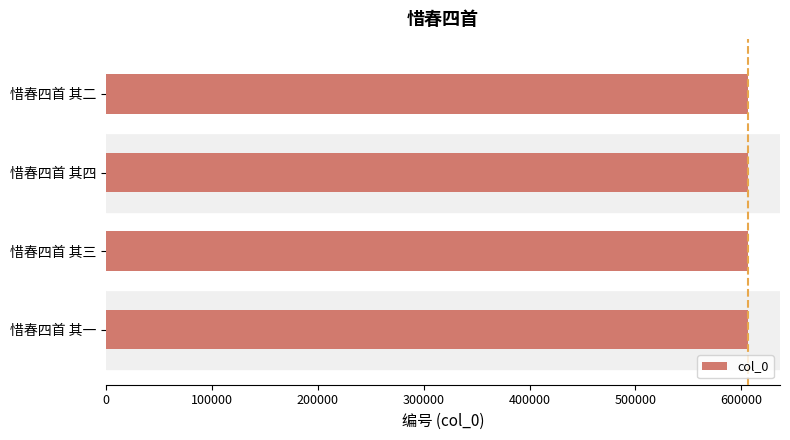

Approximately how many times larger is the value at 惜春四首 其一 compared to 惜春四首 其二?

1.0